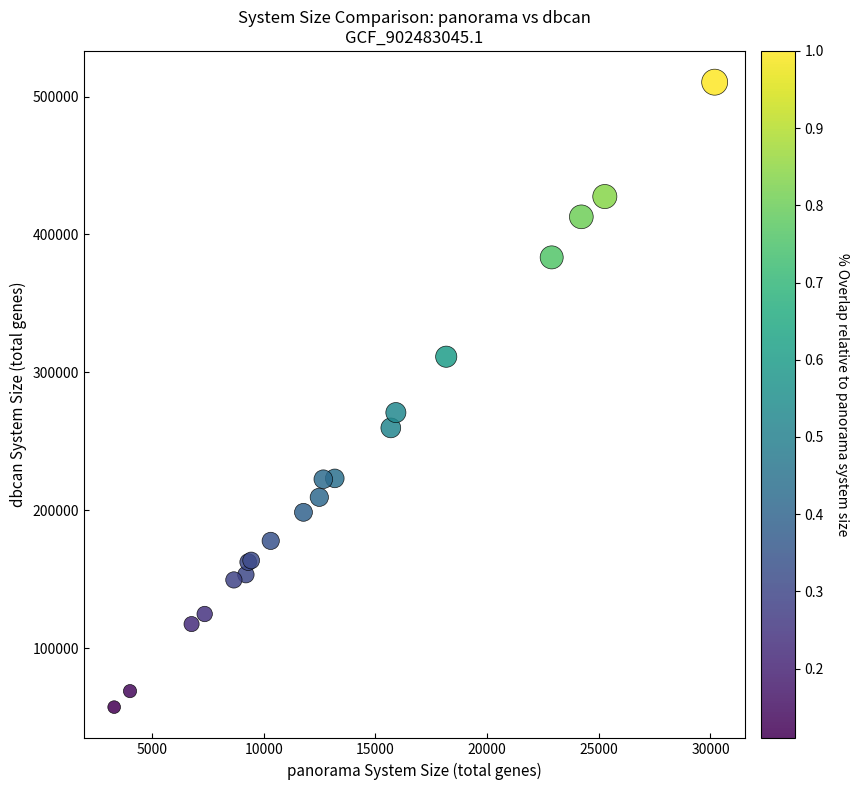

What Y value in the scatter plot is closest to 283900?

270900